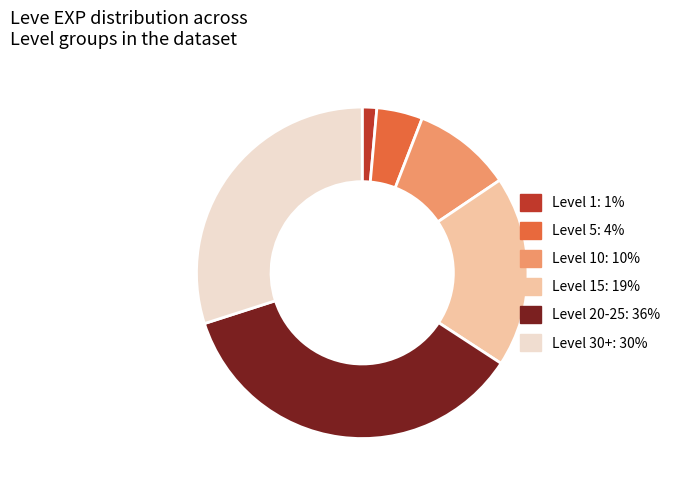

Rank the categories by value from highest to lowest.

Level 20-25: 36%, Level 30+: 30%, Level 15: 19%, Level 10: 10%, Level 5: 4%, Level 1: 1%